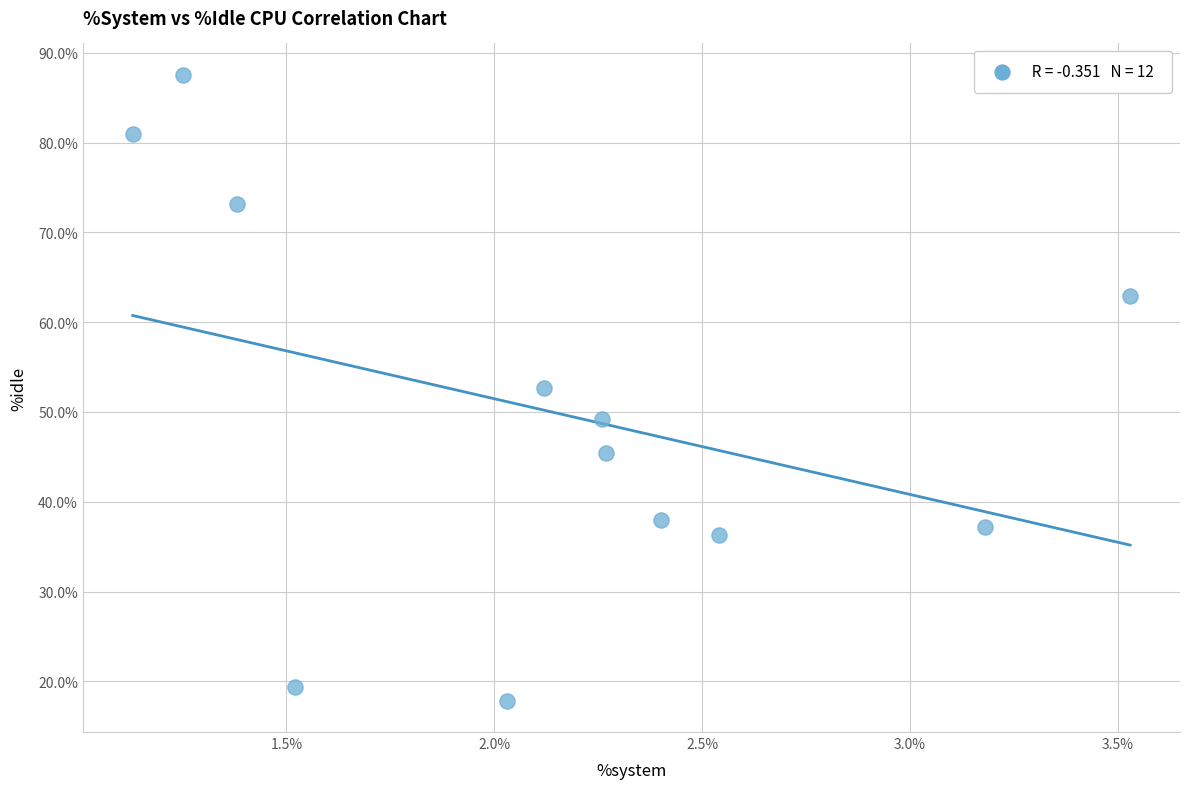

What is the average Y value?

50.0